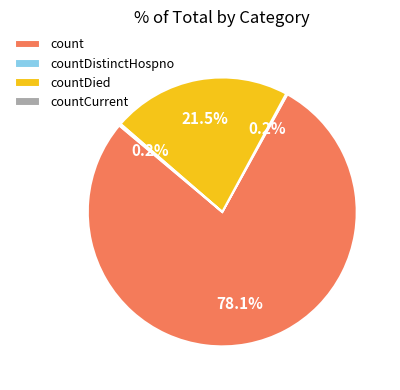

How much of the chart is everything except countDied?

78.5%